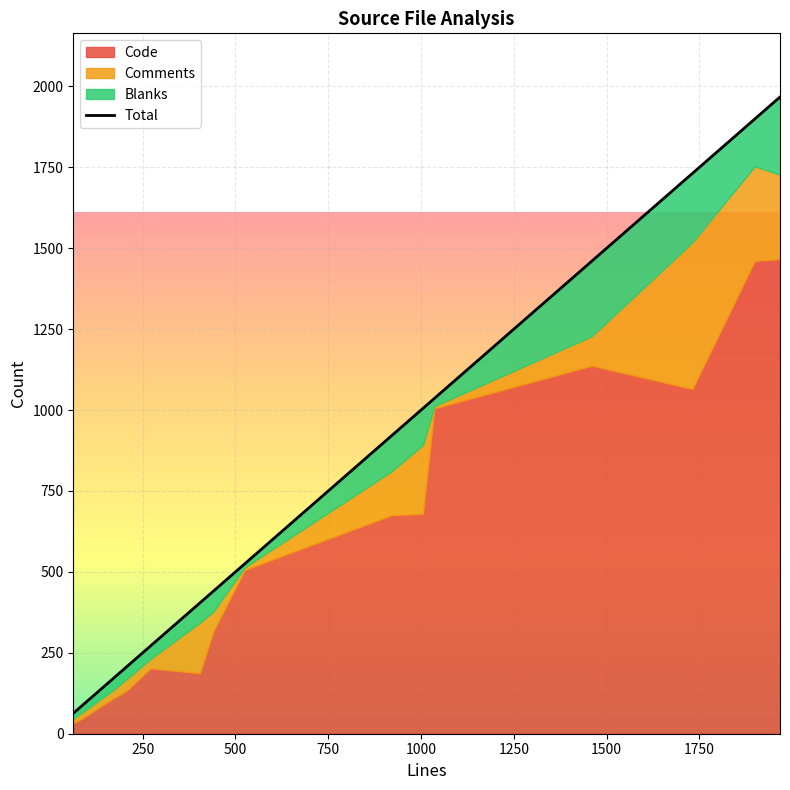

The value of Code at 63 is 33. True or false?

True